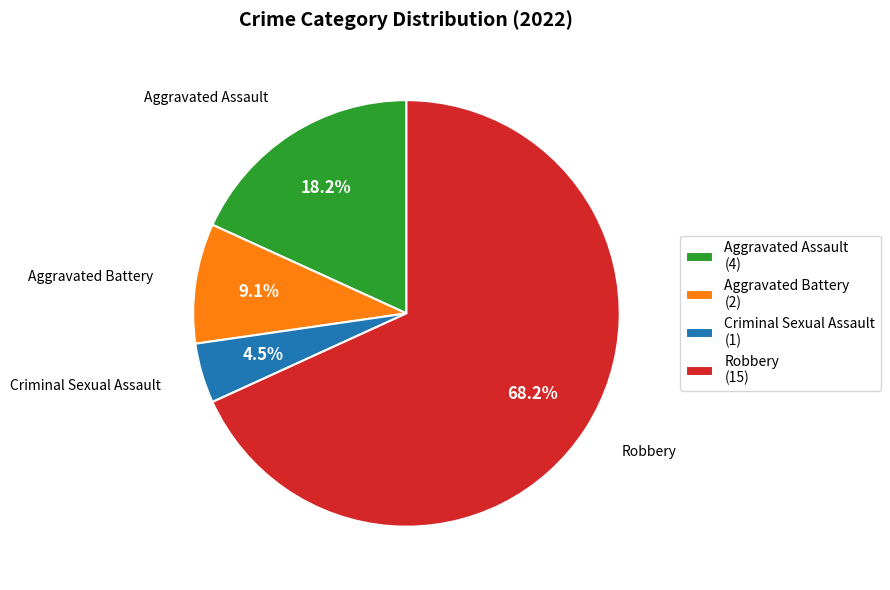

Which has a higher value, Robbery or Aggravated Battery?

Robbery